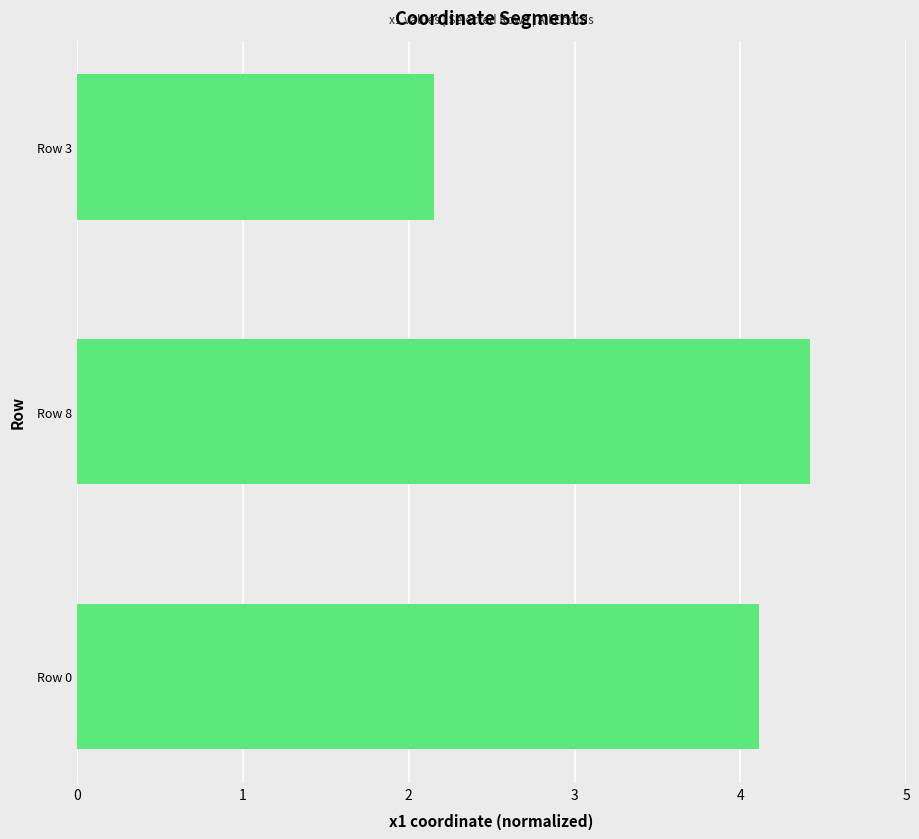

How many values are below 4?

1